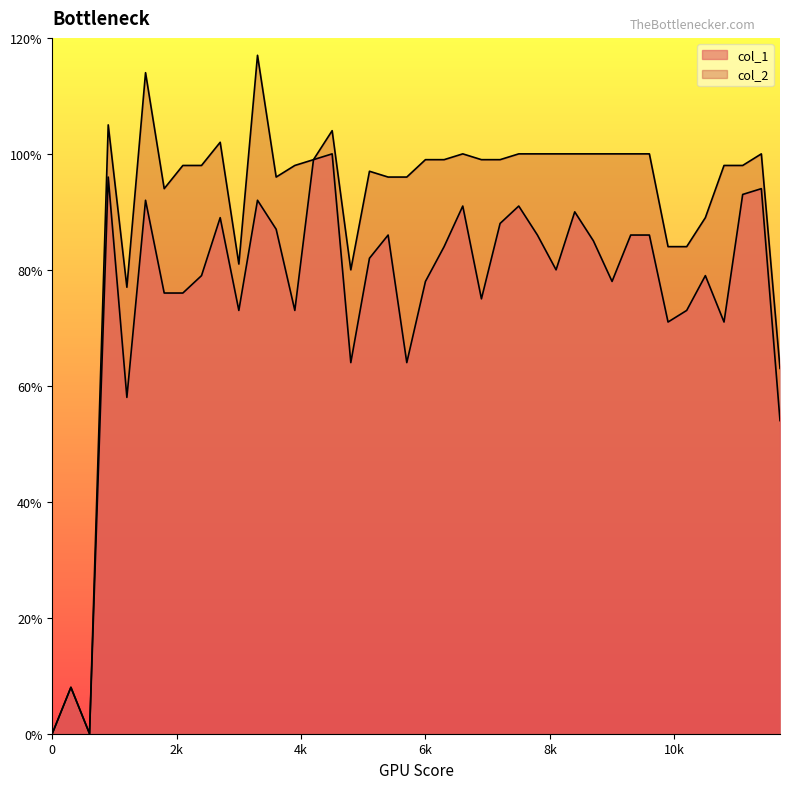

How many lines are shown in the chart?

2